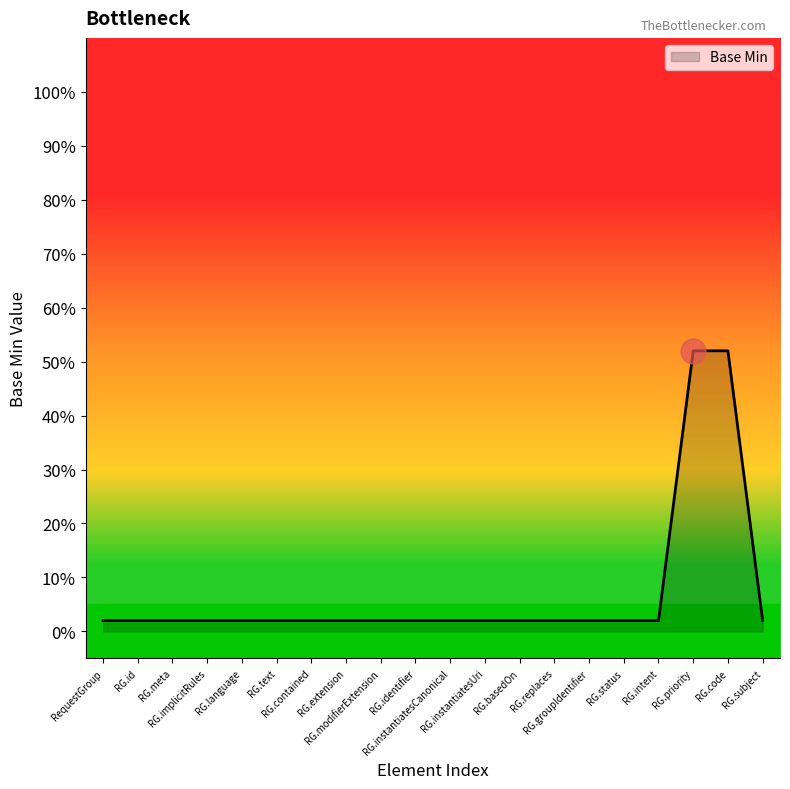

True or false: the data has more than 2 interior local peaks.

False